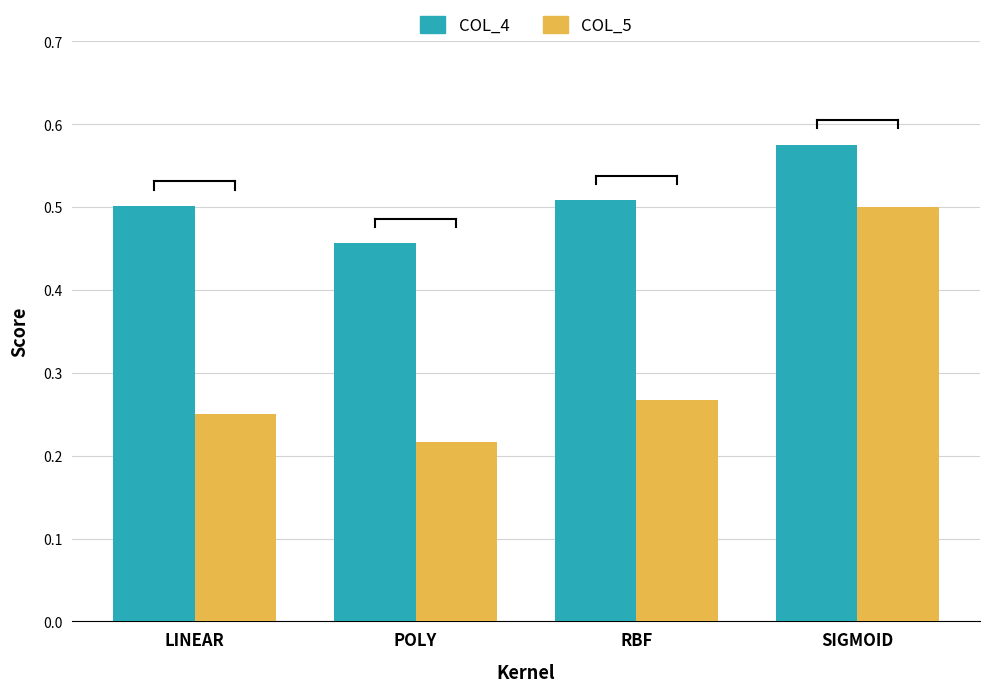

Which category has the lowest value across all series?

POLY